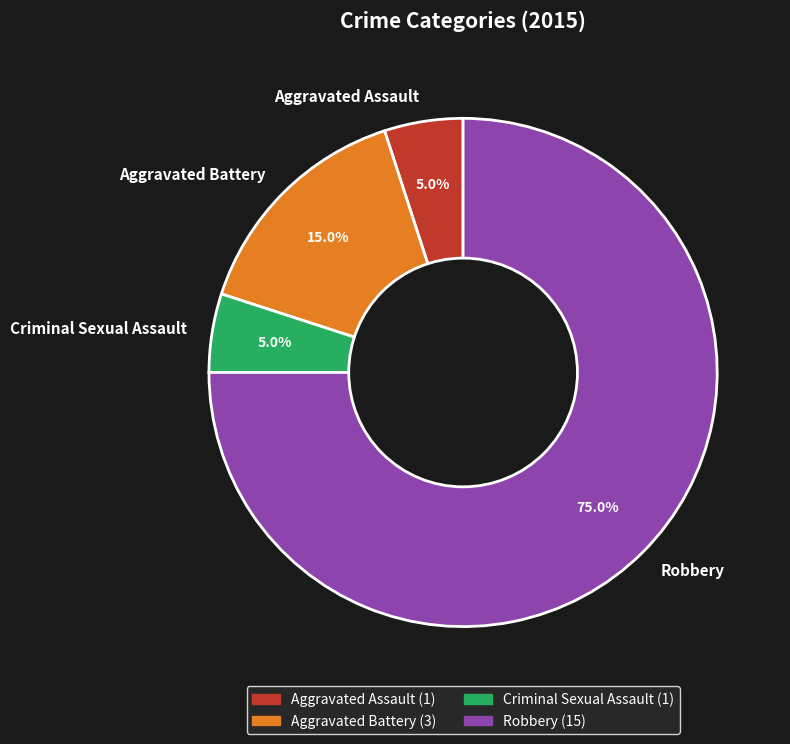

Between Robbery and Criminal Sexual Assault, which is larger?

Robbery